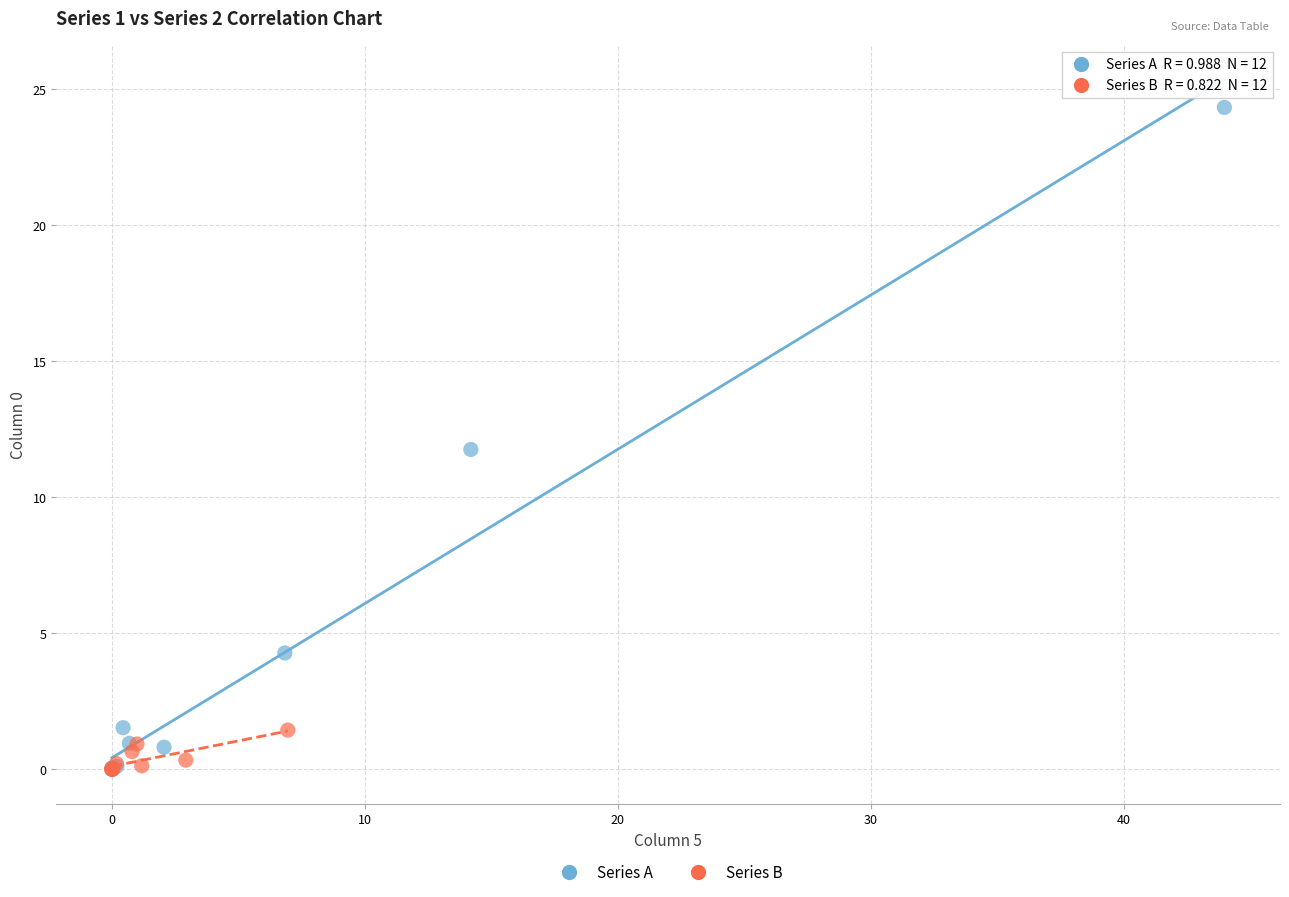

What are all the series names shown in the legend?

Series A, Series B